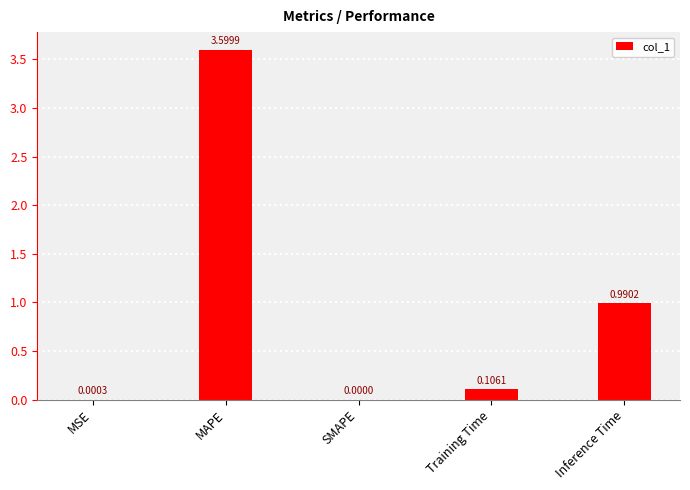

At which label is the value closest to 1?

Inference Time